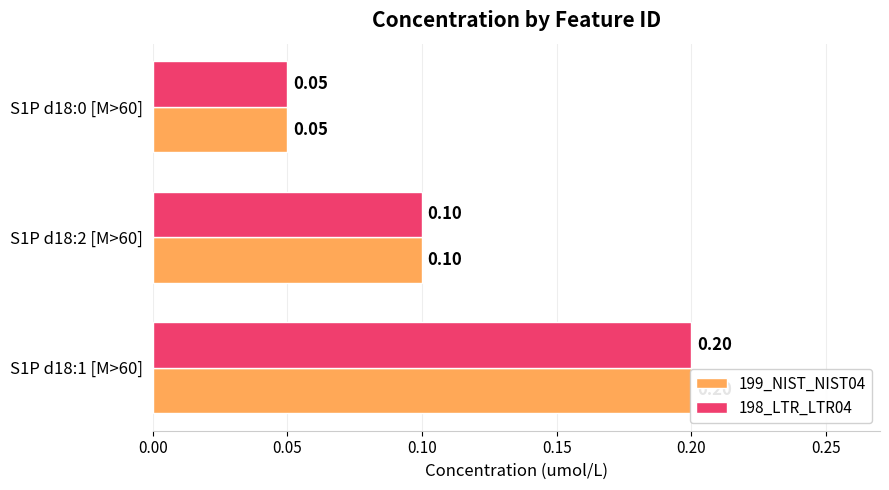

The value of 199_NIST_NIST04 at S1P d18:1 [M>60] is 0.2. True or false?

True